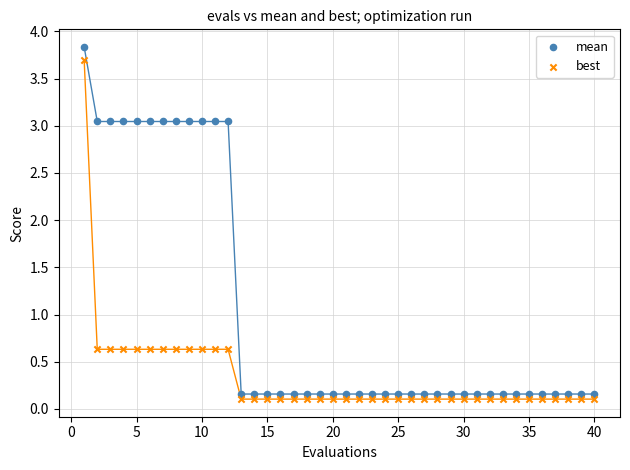

Which series has the largest Y range (max minus min)?

mean